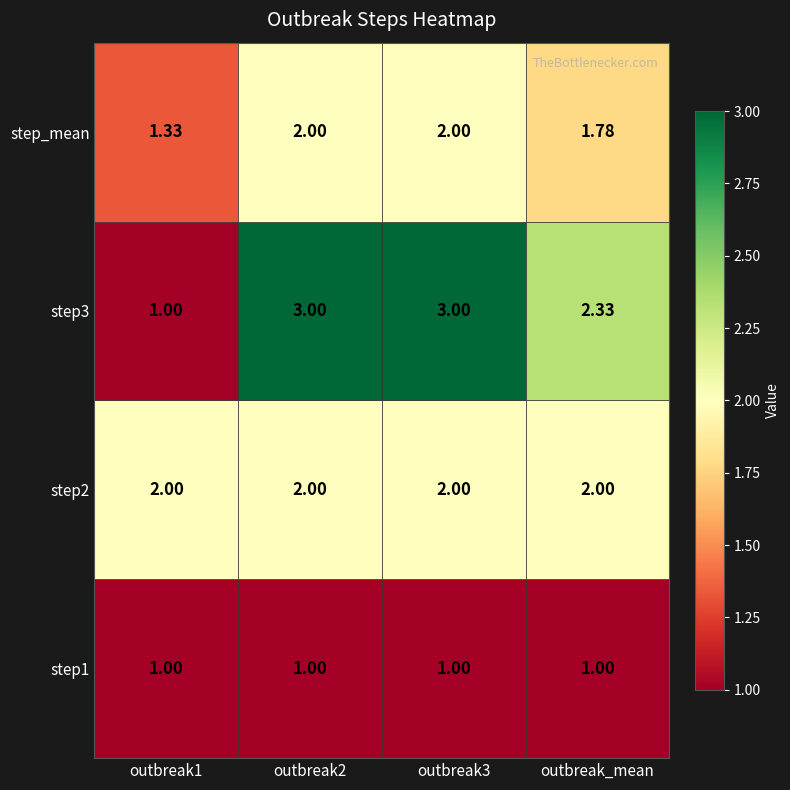

Is the value of step3 at outbreak1 greater than the value of step_mean at outbreak3?

No